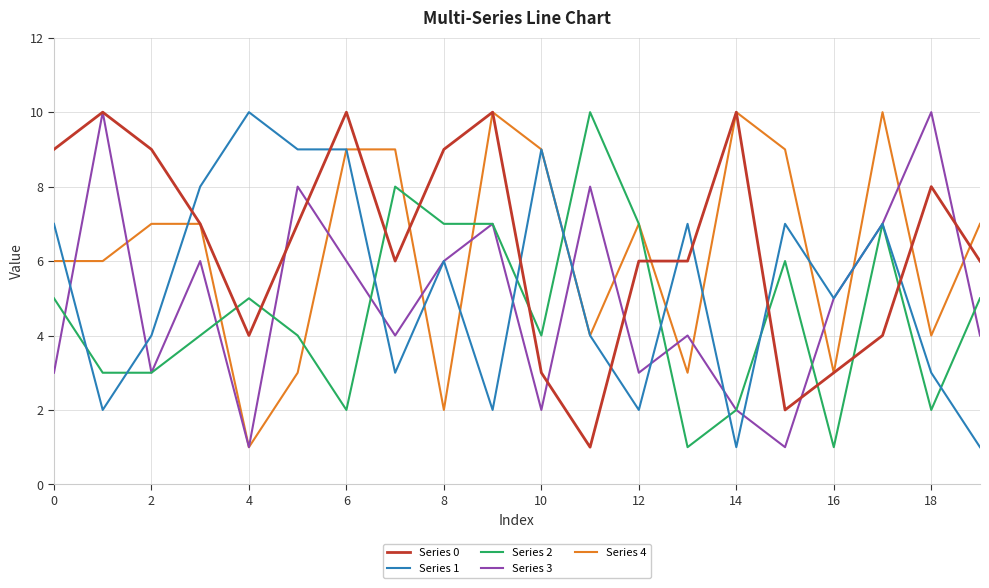

In Series 3, how many points are lower than both neighbors (excluding endpoints)?

6